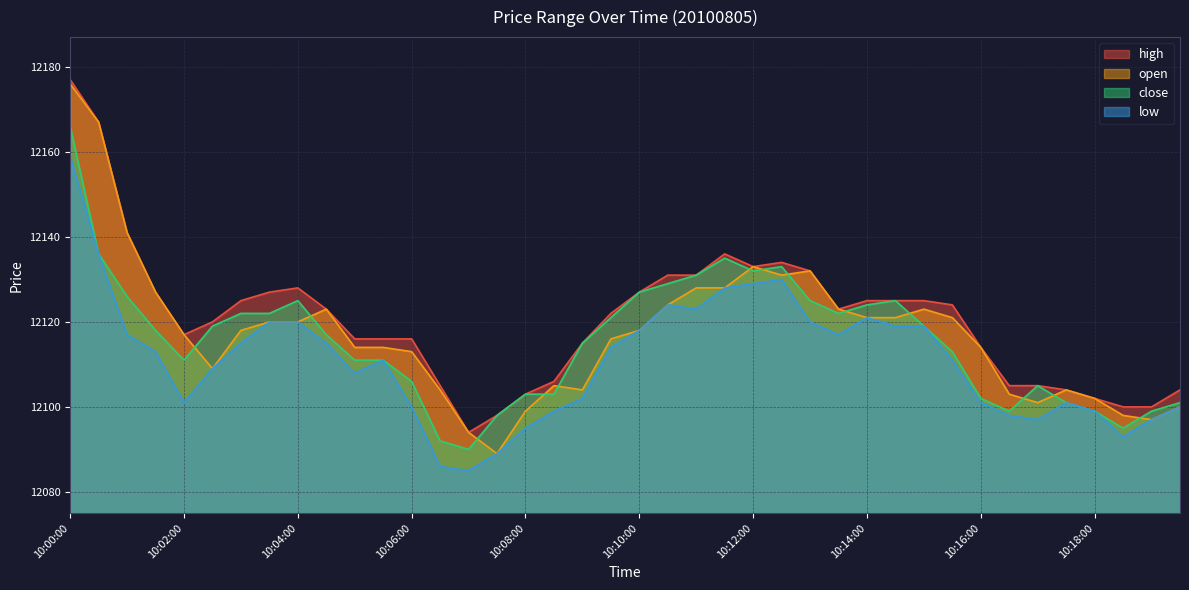

The value of open at 10:07:30 is 20050. True or false?

False